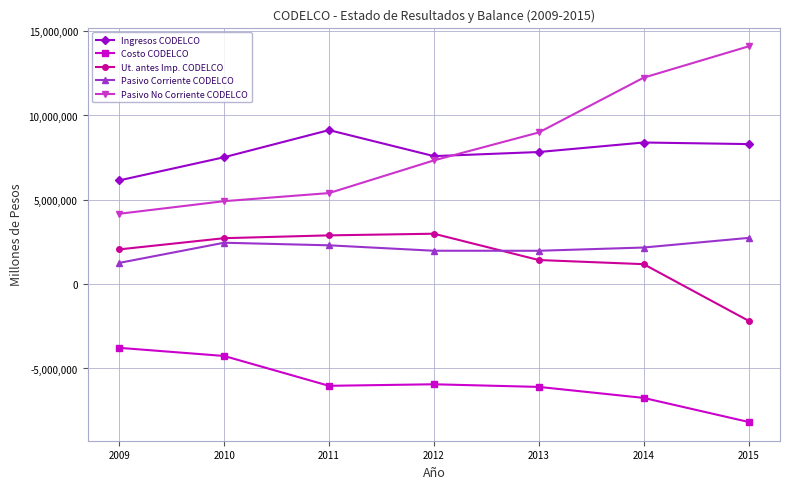

The value of Costo CODELCO at 2010 is -4256893. True or false?

True